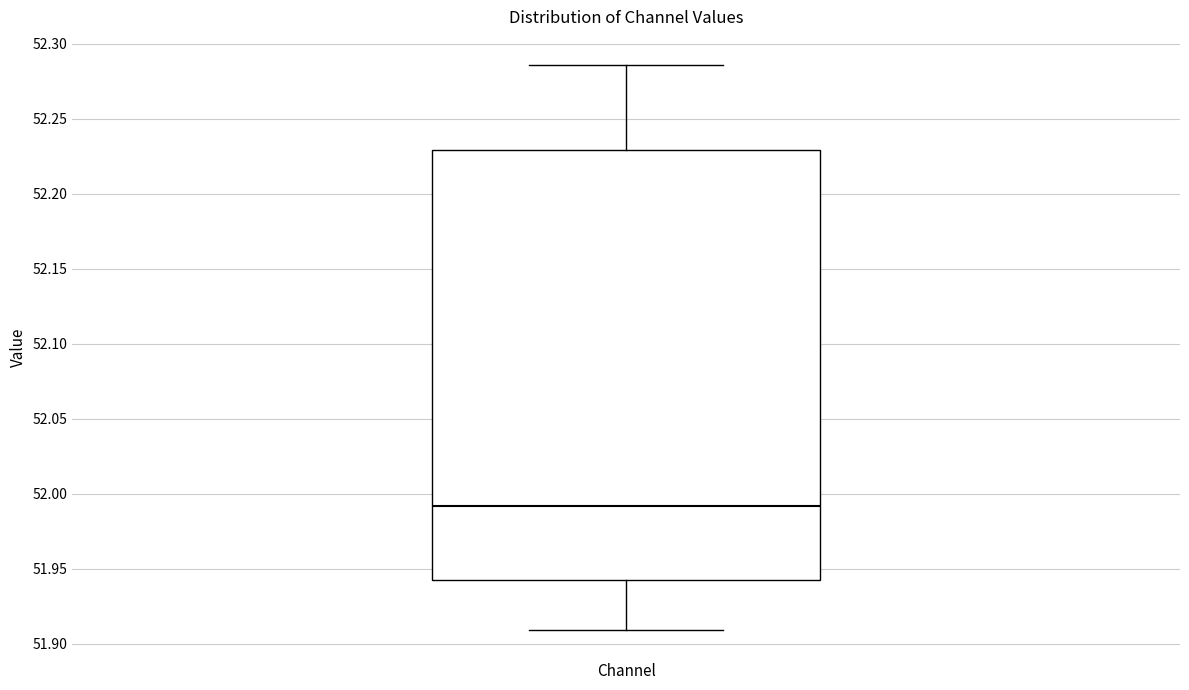

Where does the median line of the box for Channel sit on the y-axis? The values are not printed on the chart, so give them approximately, as read against the axis.

51.990